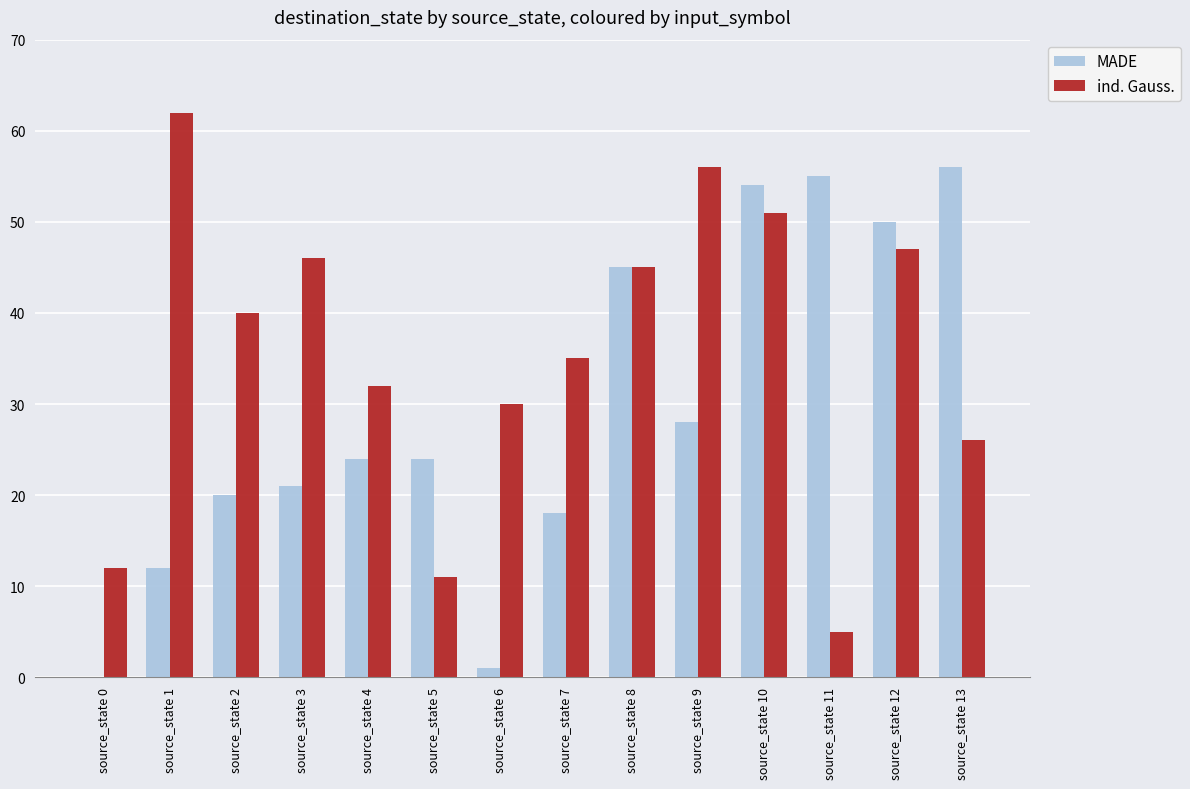

What is the difference between the ind. Gauss. values at source_state 4 and source_state 5?

21